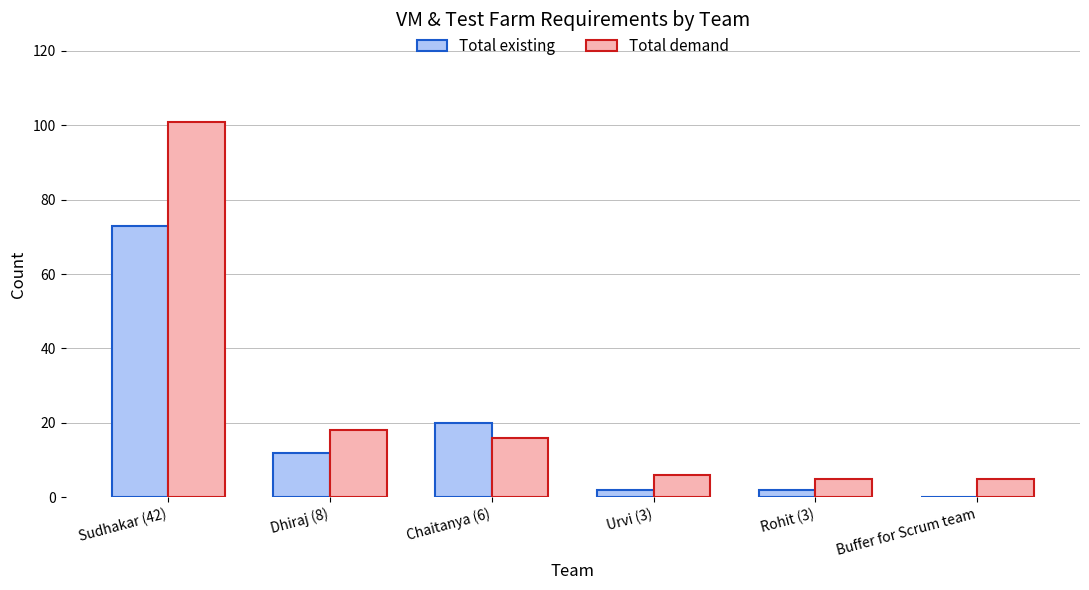

What is the sum of all Total existing values?

109